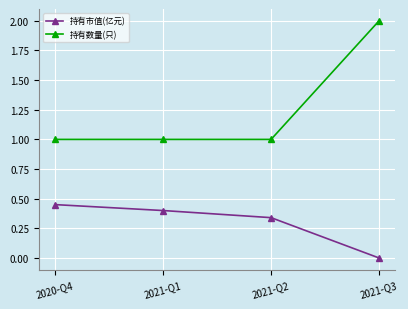

What is the approximate value of 持有数量(只) at 2021-Q2?

1.0